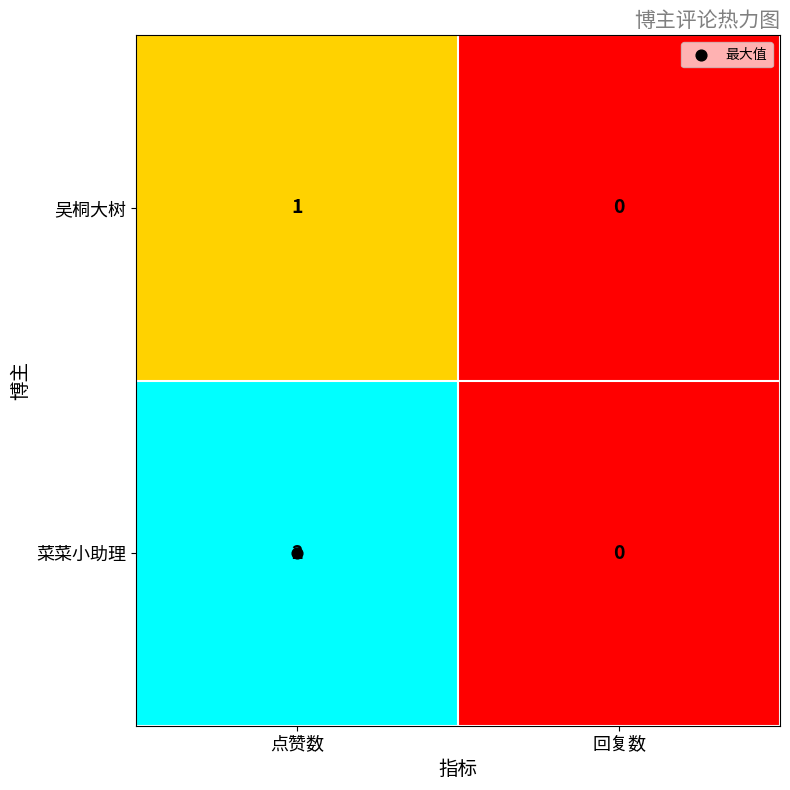

Rank the series at 点赞数 from lowest to highest value.

吴桐大树, 菜菜小助理